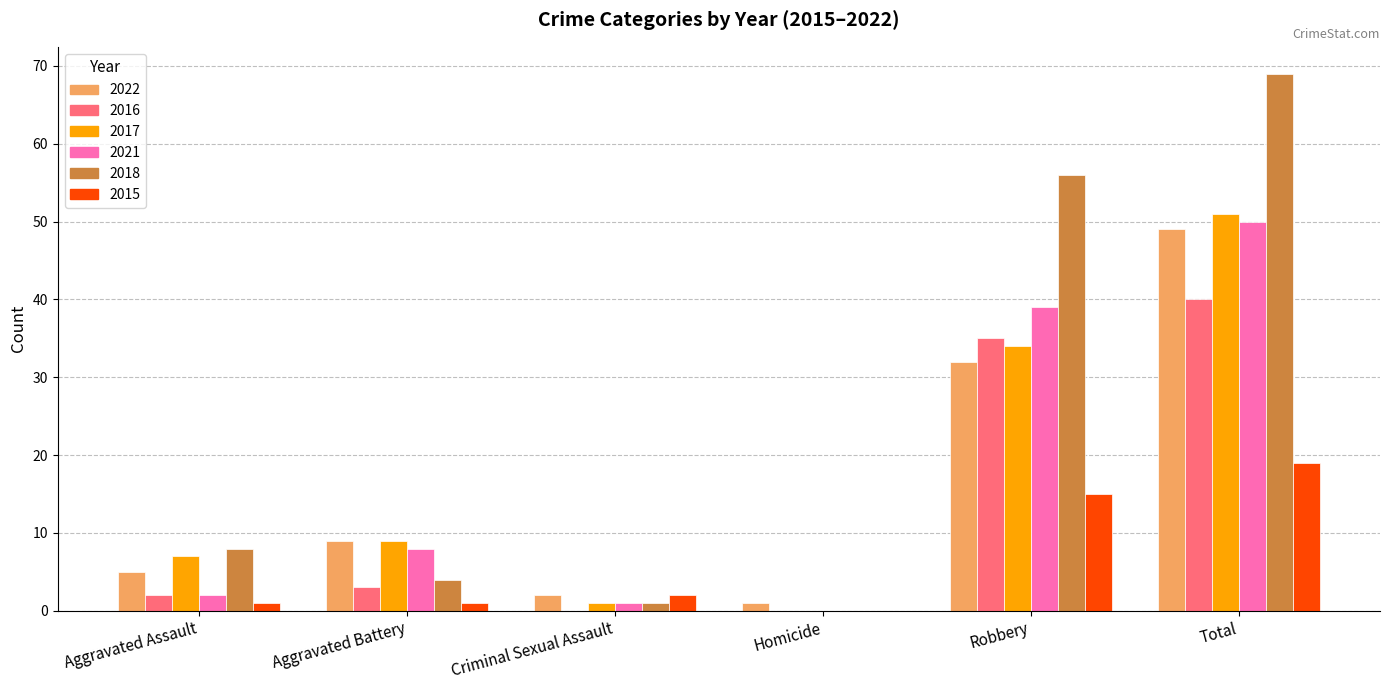

Reading right to left, what are all the values shown in this chart?

2022: 49	32	1	2	9	5
2016: 40	35	0	0	3	2
2017: 51	34	0	1	9	7
2021: 50	39	0	1	8	2
2018: 69	56	0	1	4	8
2015: 19	15	0	2	1	1